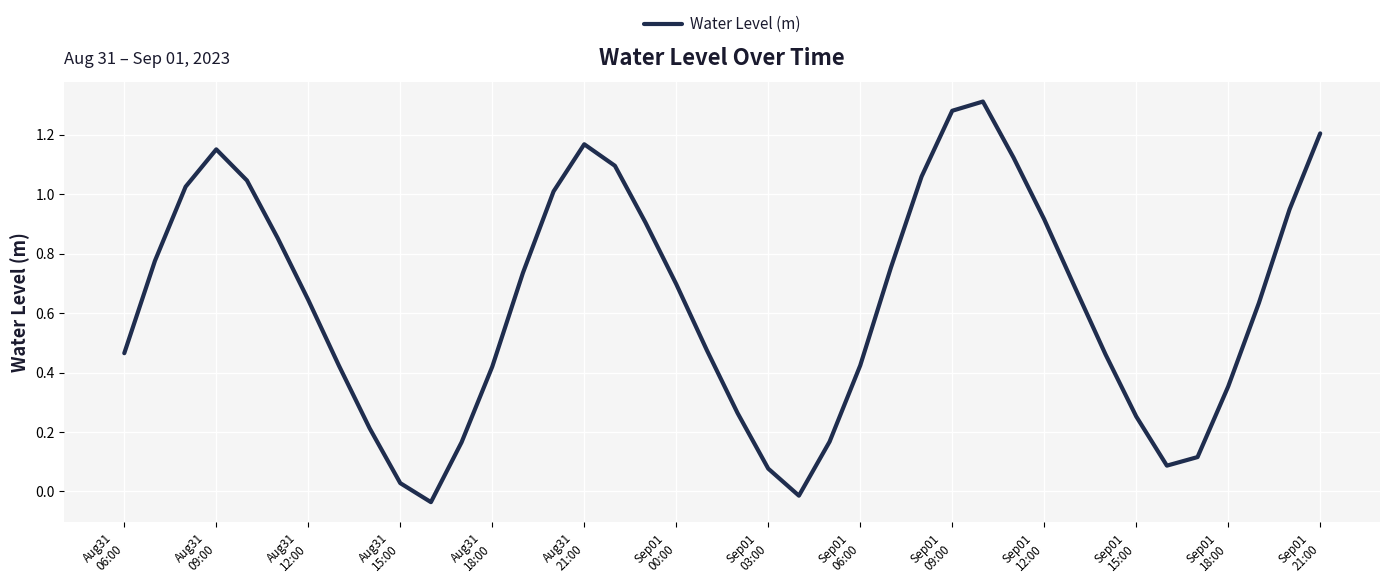

Does the chart display data point markers on the line(s)?

No